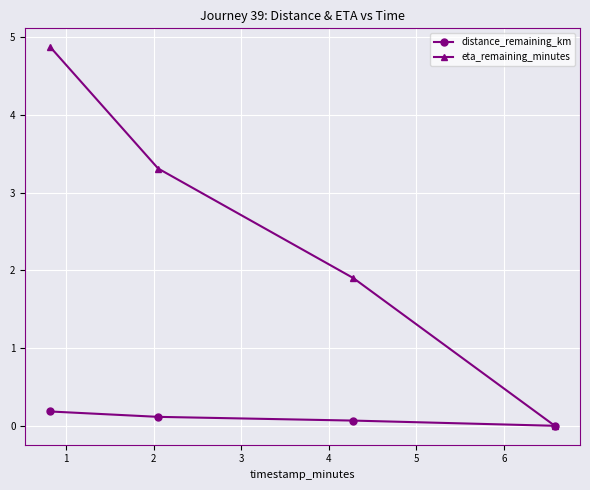

List the series in order of their peak value, highest first.

eta_remaining_minutes, distance_remaining_km